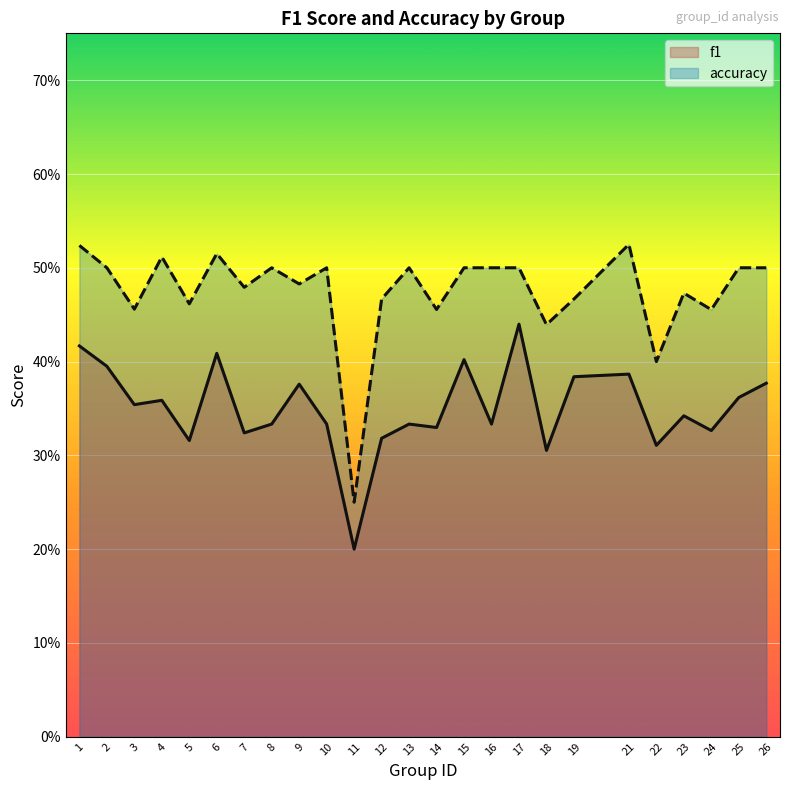

The value of f1 at 6 is 0.7. True or false?

False